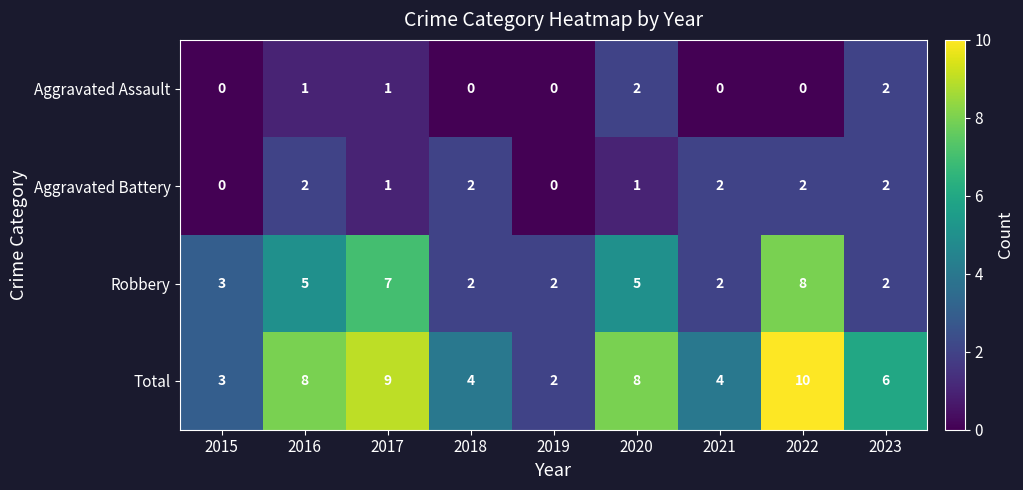

What is the maximum value for Robbery?

8